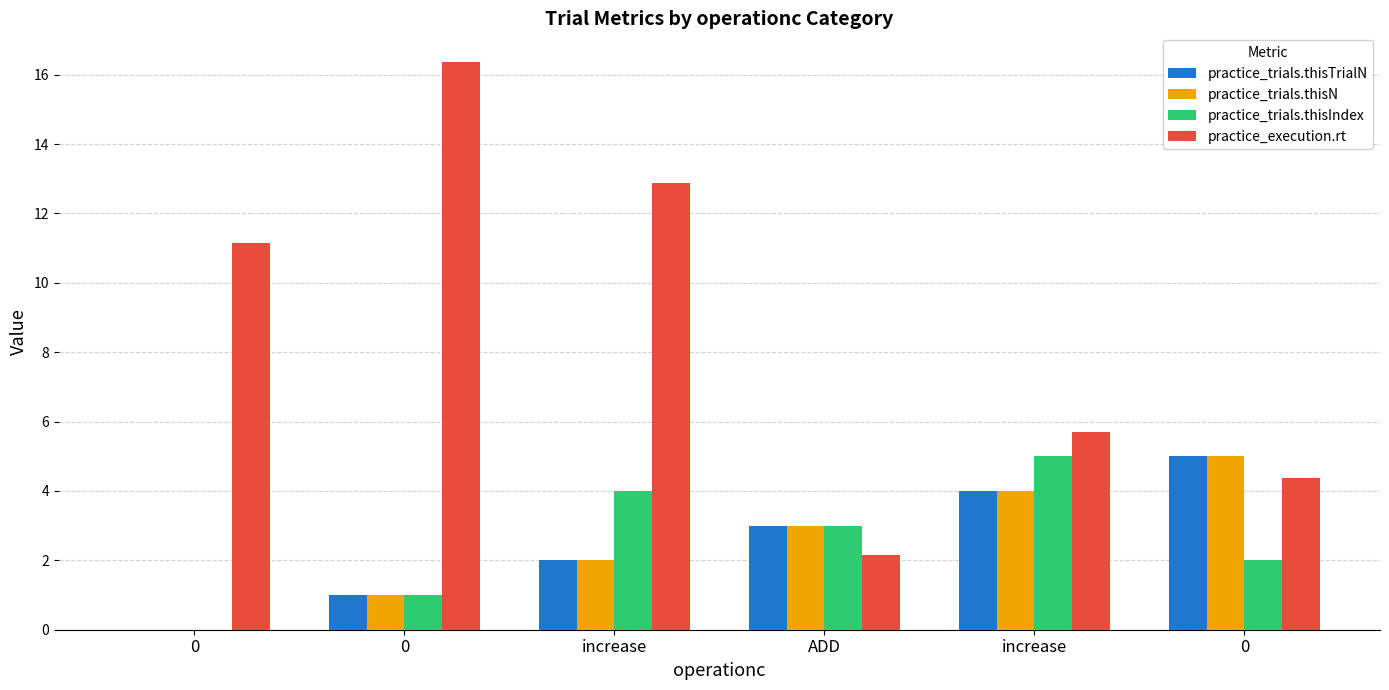

Between increase and 0, which is larger?

increase